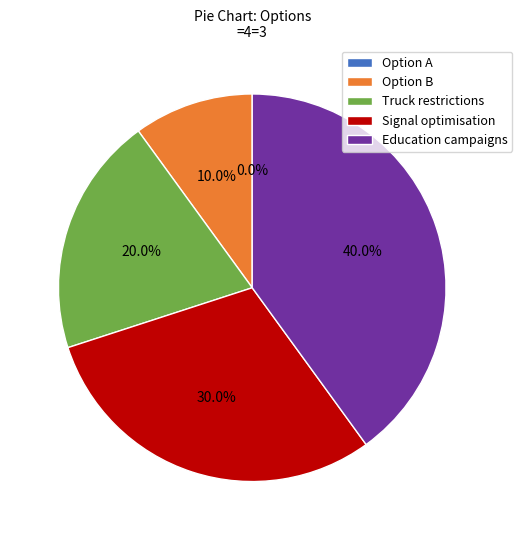

Which category has the smallest portion of the pie?

Option A